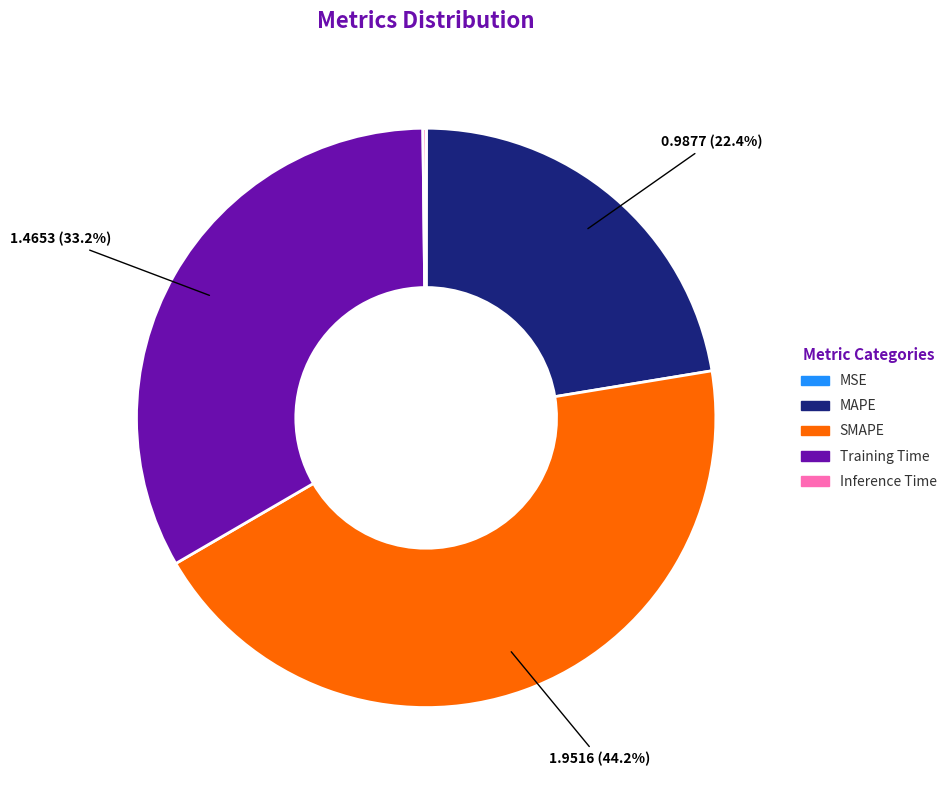

What is the largest slice in the pie chart?

SMAPE